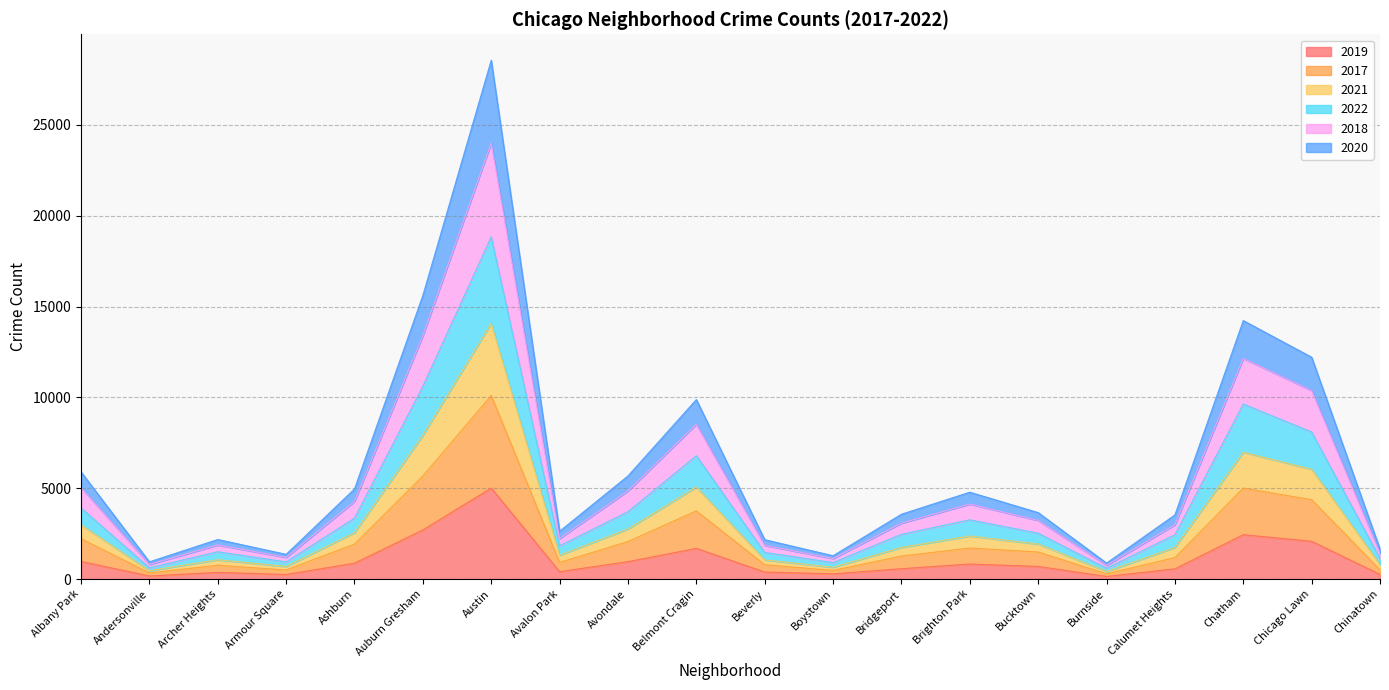

Is it true that 2019 equals 2441 at Chatham?

True